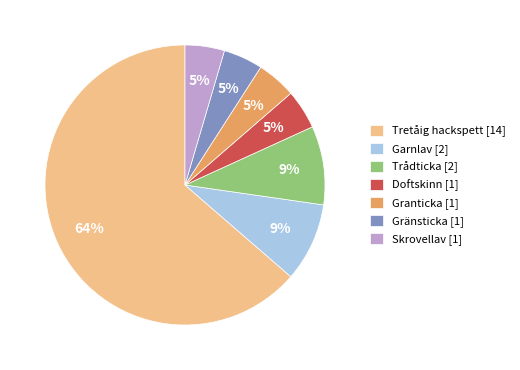

To the nearest percent, what is the average slice percentage?

14%